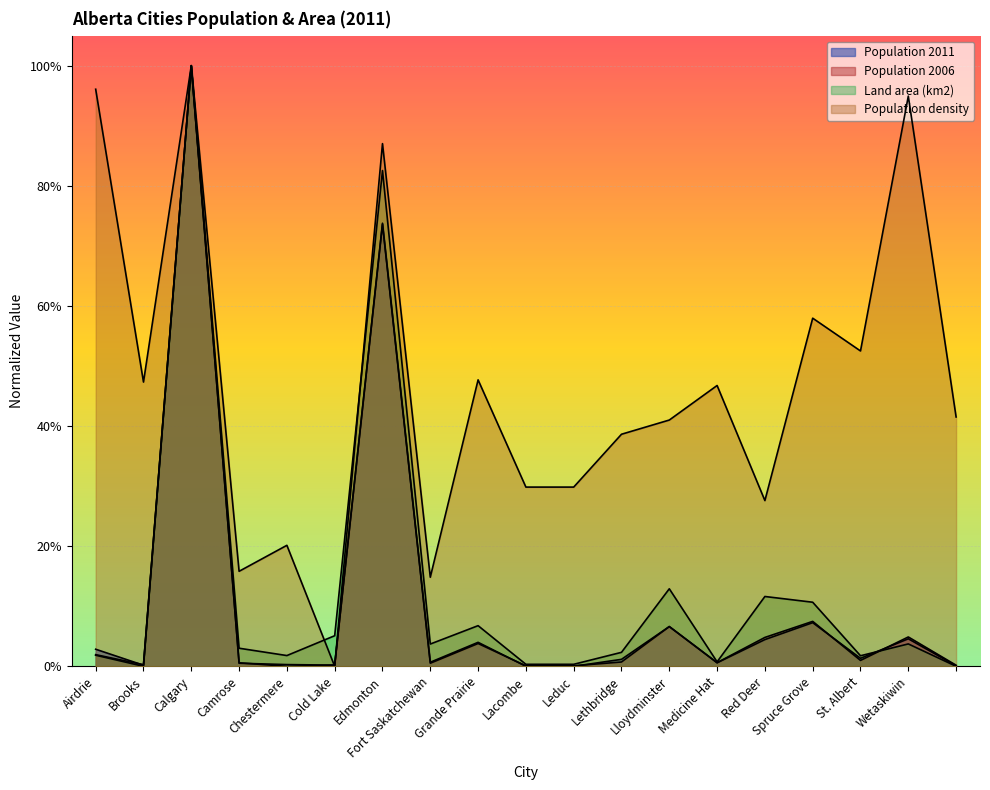

What is the maximum value shown in the chart?

1.0